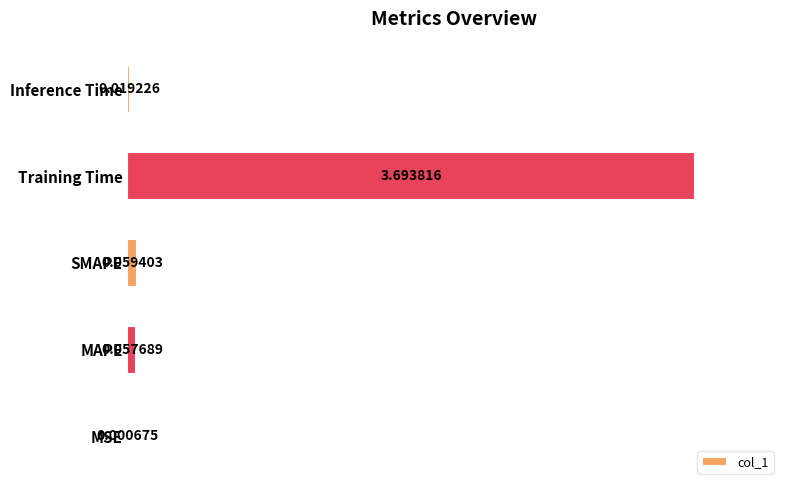

Between Training Time and SMAPE, which is larger?

Training Time